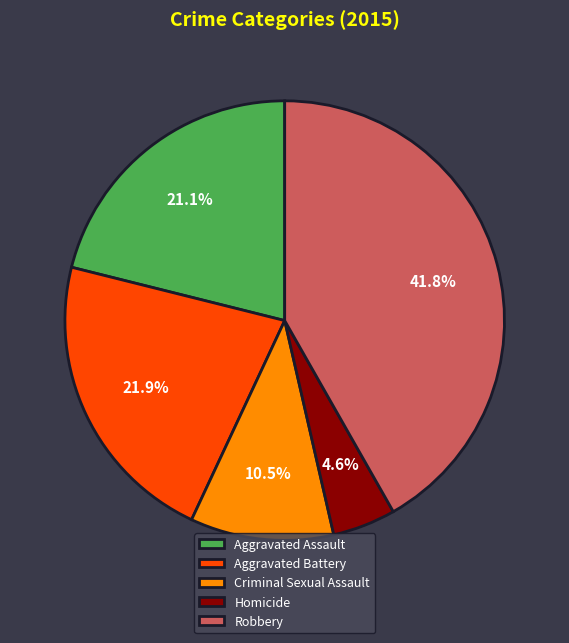

Is the sum of Homicide and Aggravated Battery greater than half?

No